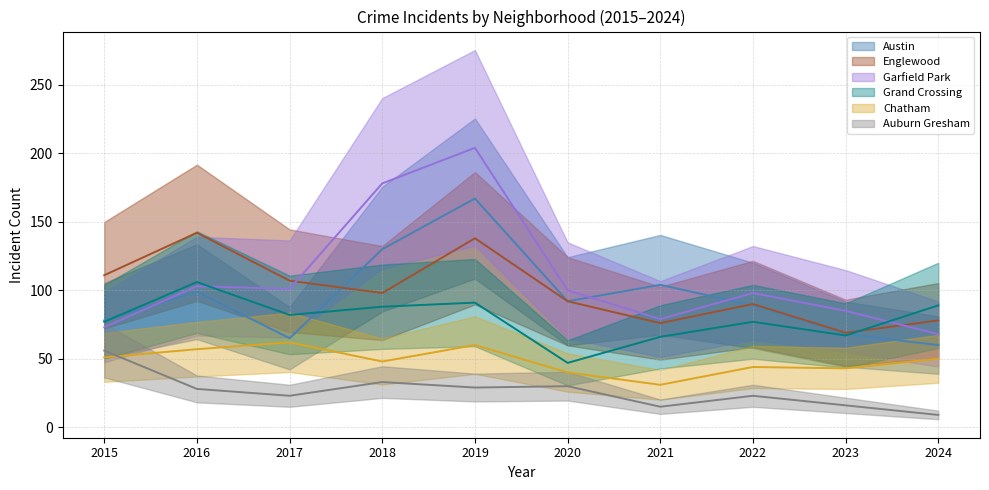

Is it true that Englewood equals 139 at 2017?

False